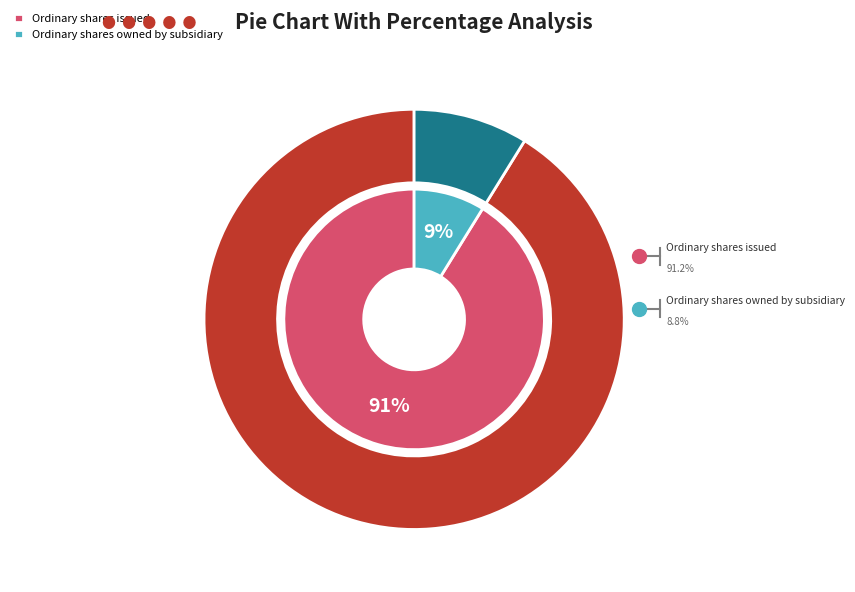

Rank the categories by value from lowest to highest.

Ordinary shares owned by subsidiary, Ordinary shares issued